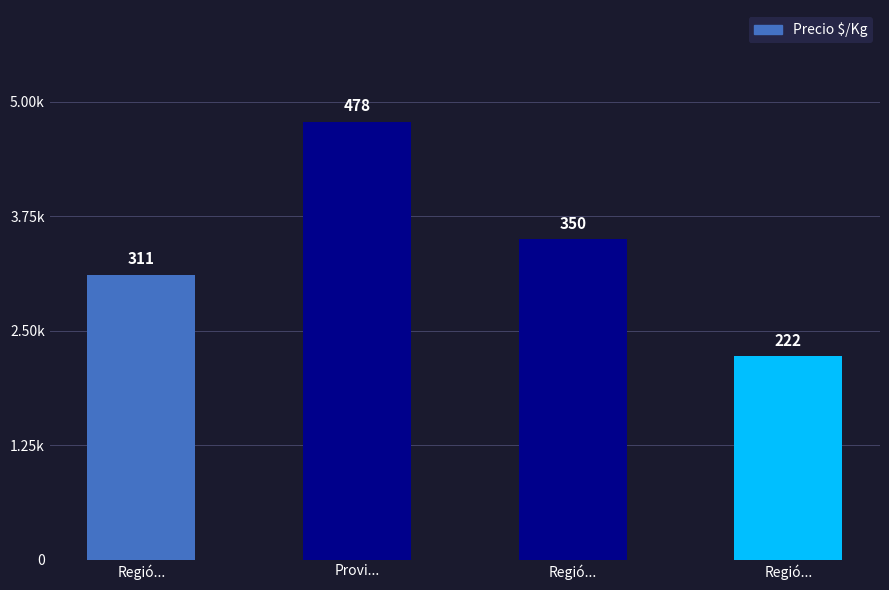

What is the maximum value shown in the chart?

478